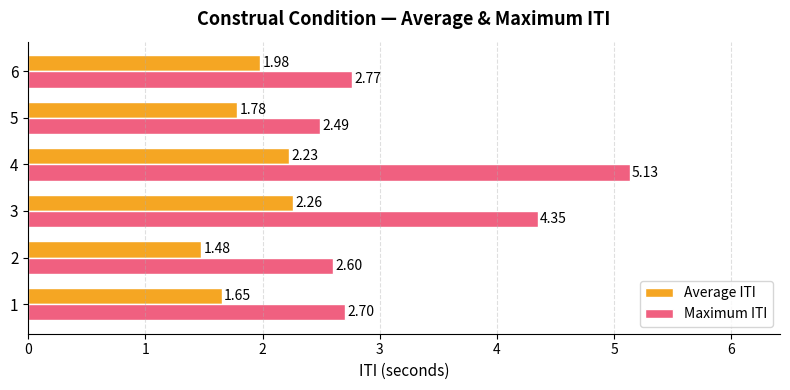

What is the difference between the highest and lowest values at 1?

1.1